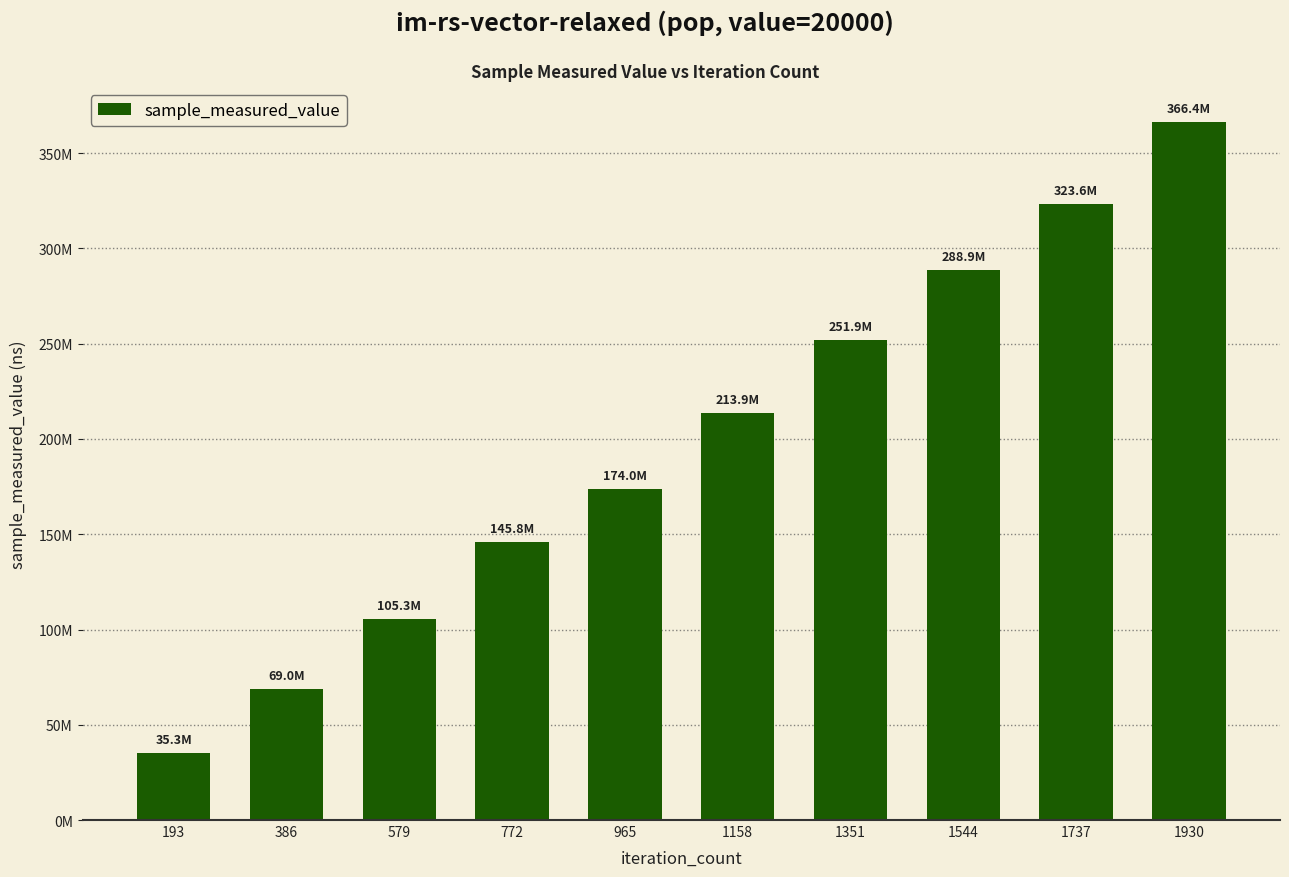

List the labels in order of value, smallest first.

193, 386, 579, 772, 965, 1158, 1351, 1544, 1737, 1930